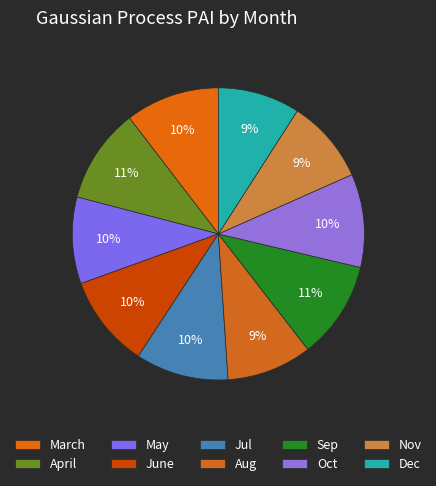

Which category has the smallest portion of the pie?

Dec